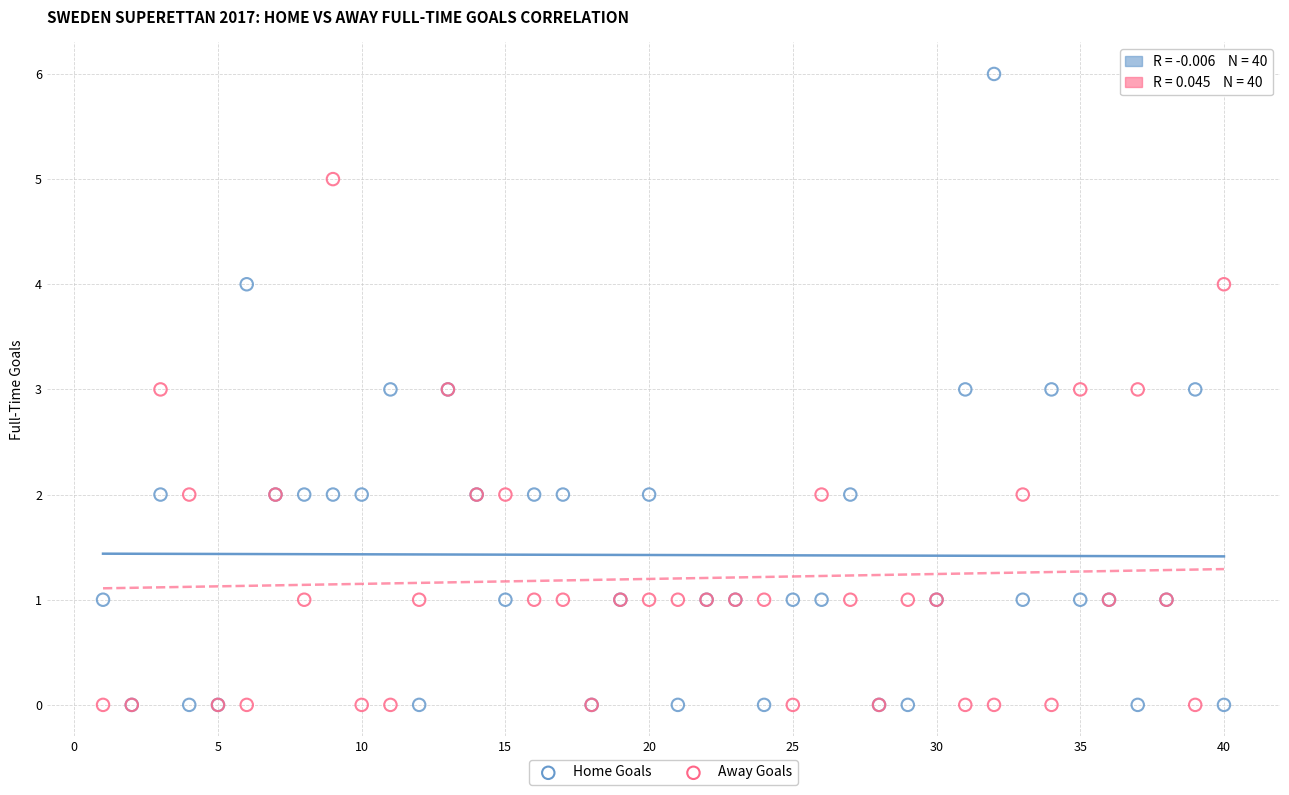

What are all the series names shown in the legend?

Home Goals, Away Goals